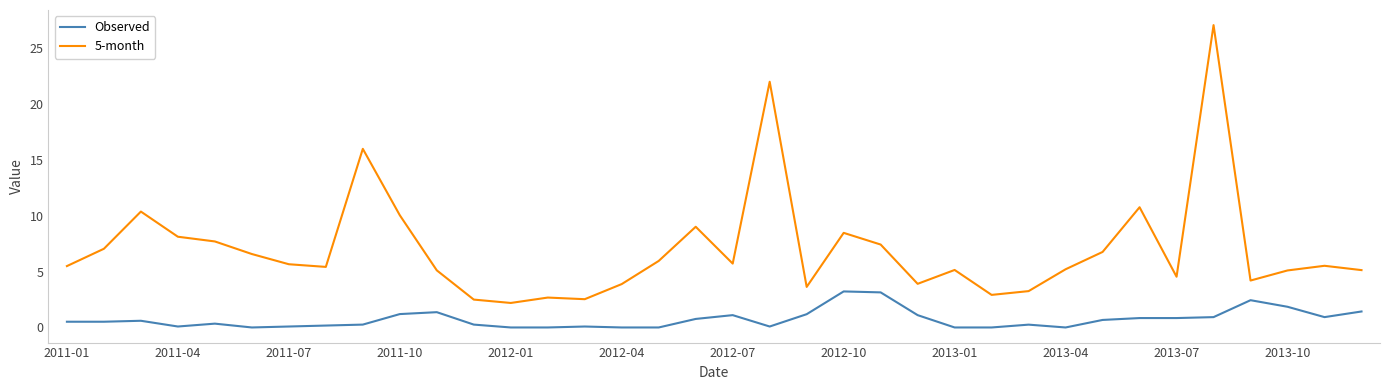

What is the difference between the maximum and minimum values in the Observed series?

3.2